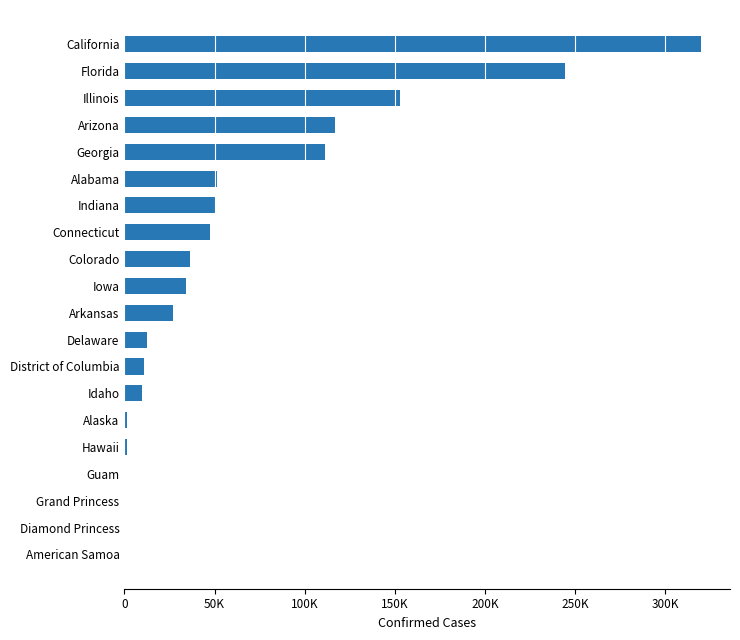

Does the chart contain stacked bars?

No